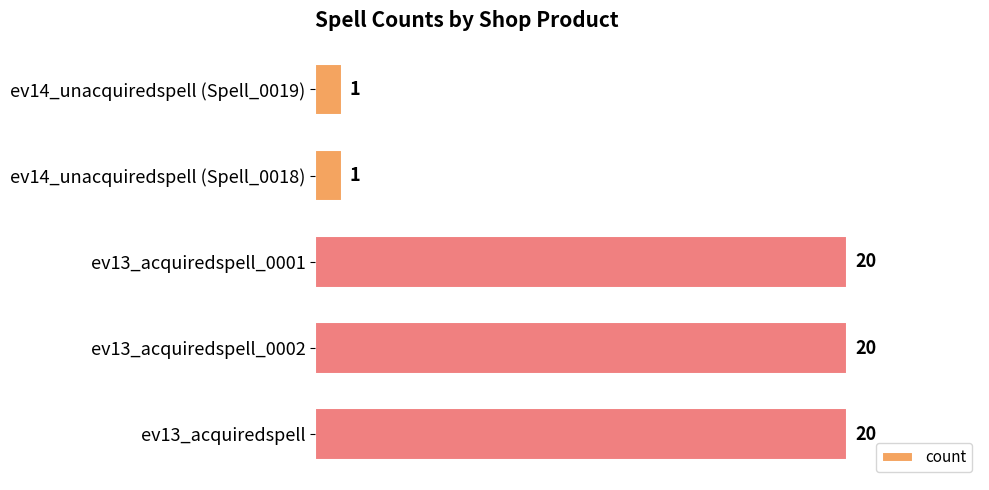

Is it true that the value at ev13_acquiredspell_0002 is 29?

False